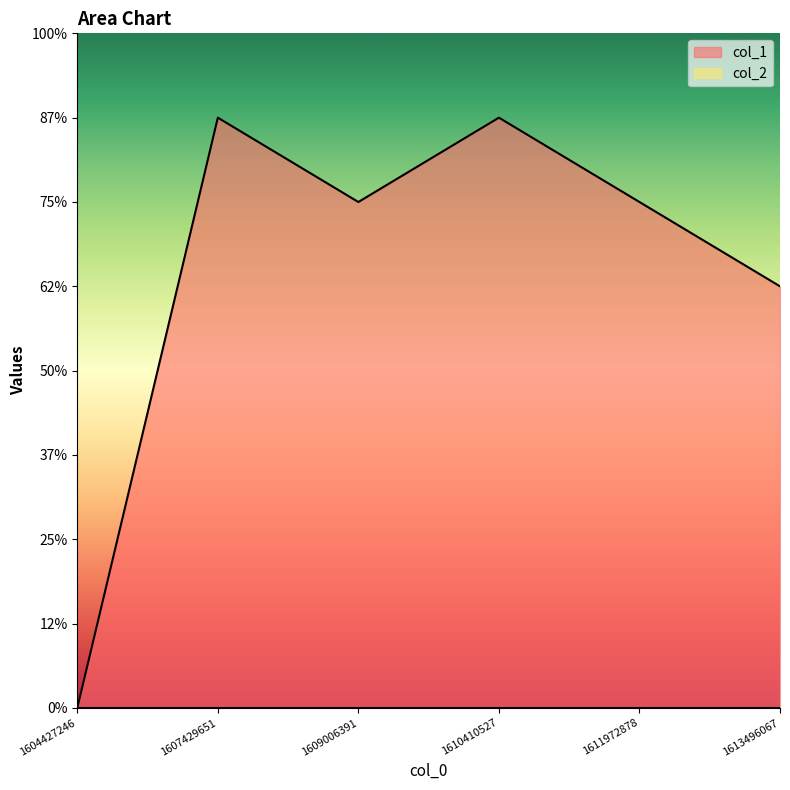

Reading right to left, transcribe all the data shown in this chart.

5	6	7	6	7	0